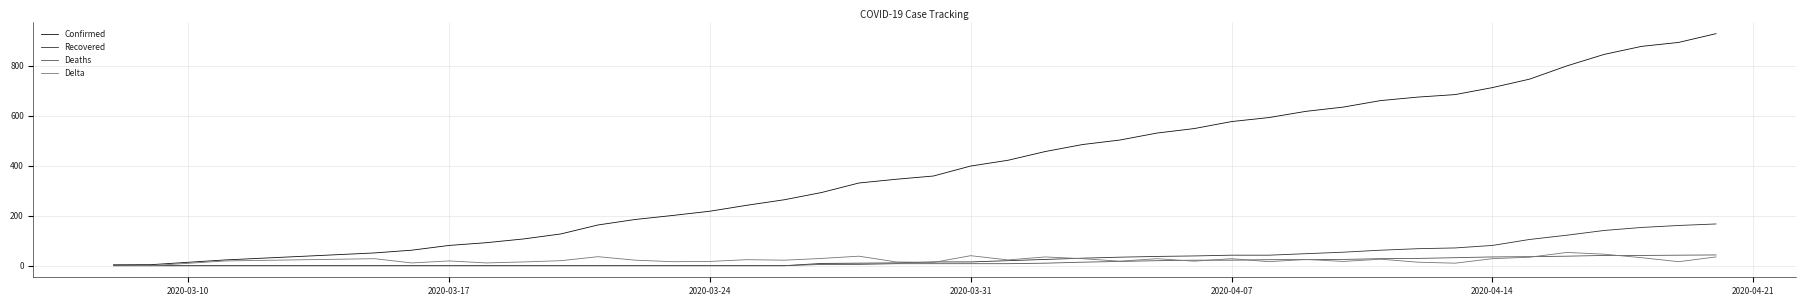

Which series has the largest range (max minus min)?

Confirmed